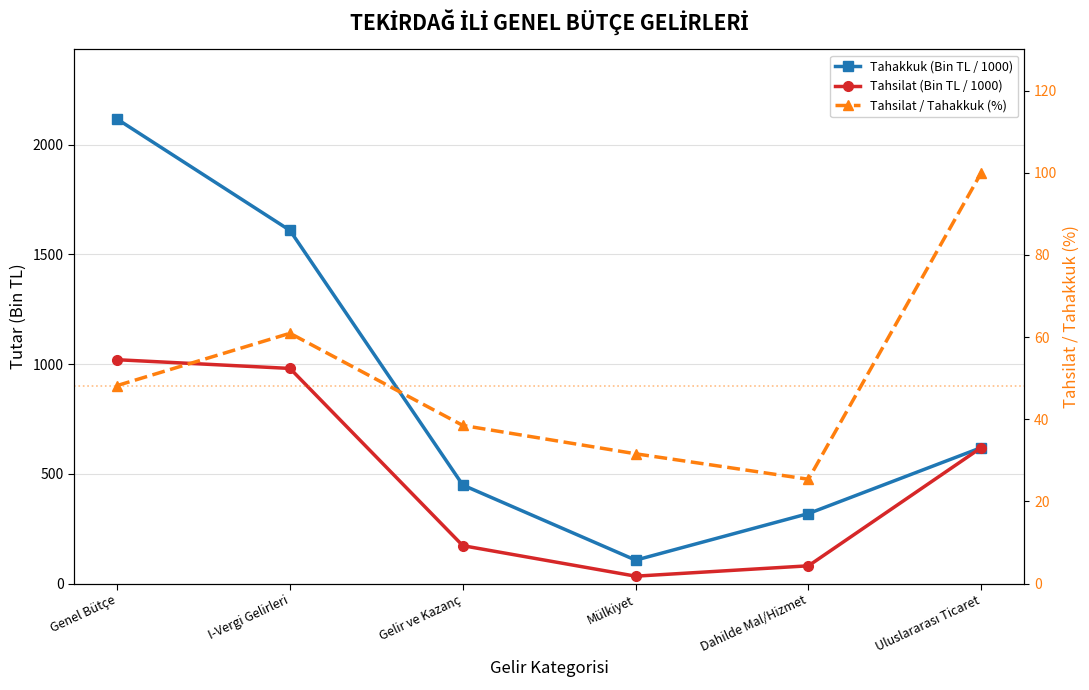

How many lines are shown in the chart?

3